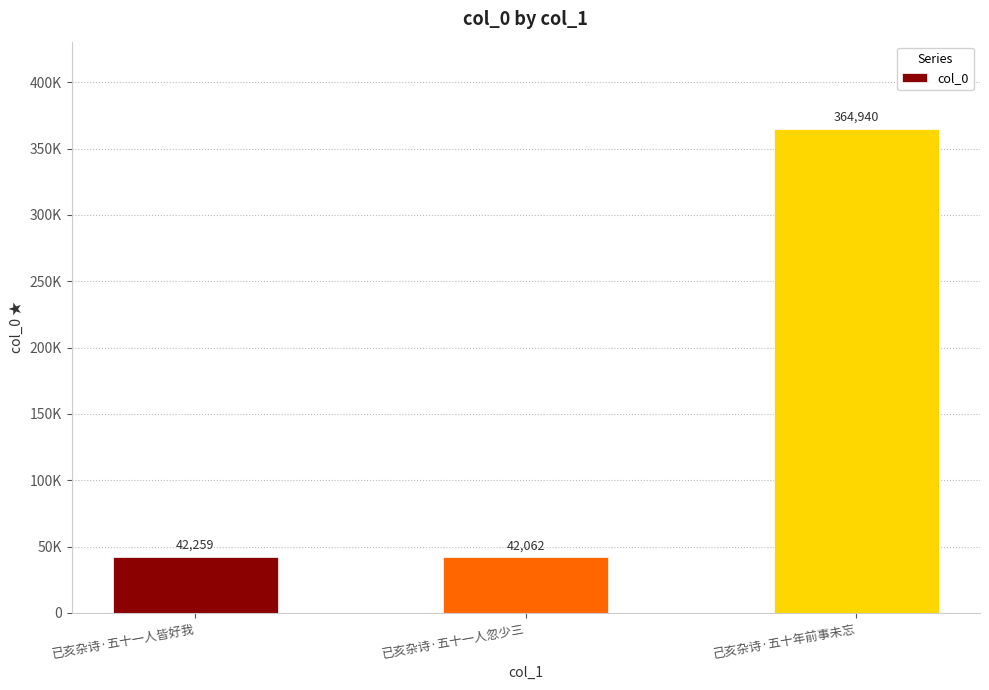

What is the difference between the maximum and minimum values?

322878